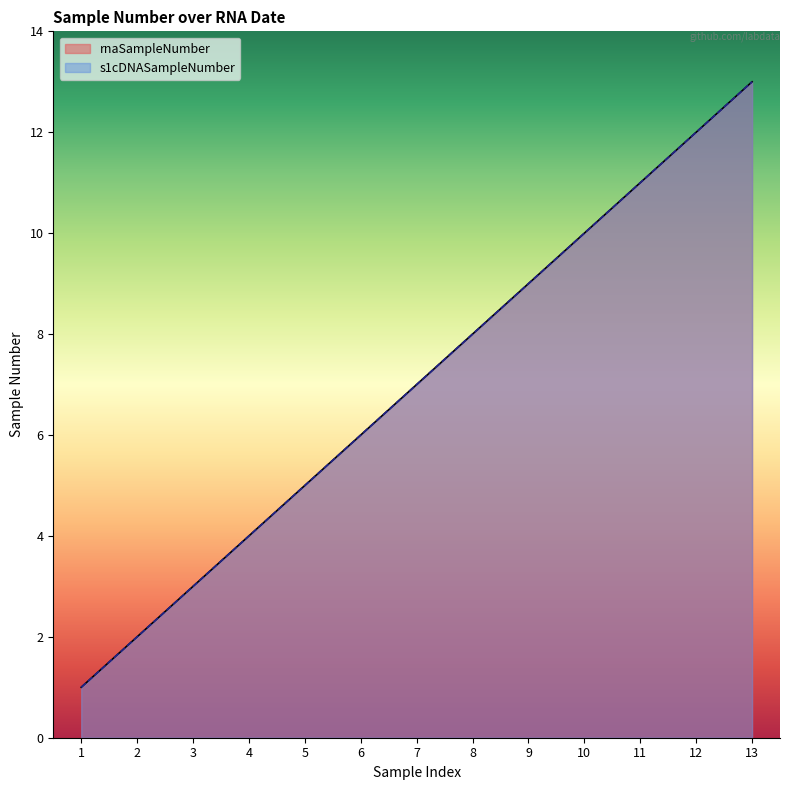

Where is s1cDNASampleNumber nearest to the value 7?

7